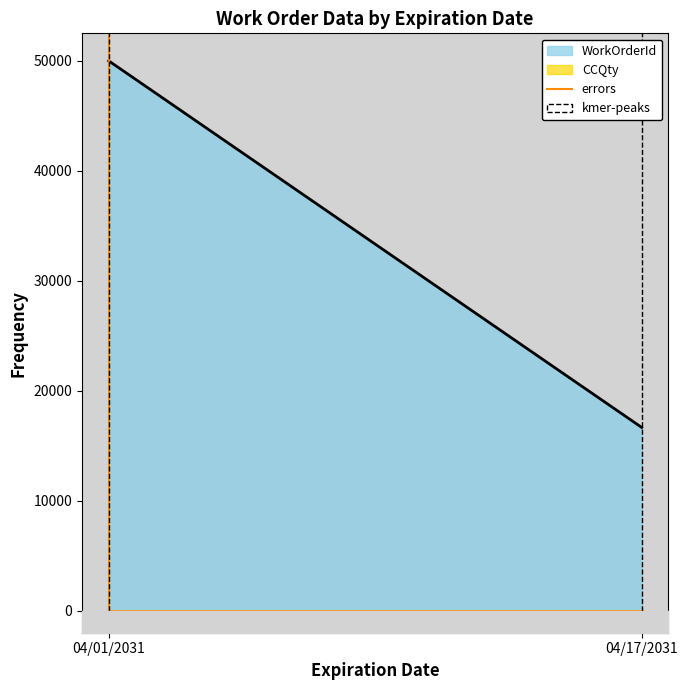

True or false: the data shows 1 at 04/01/2031.

False